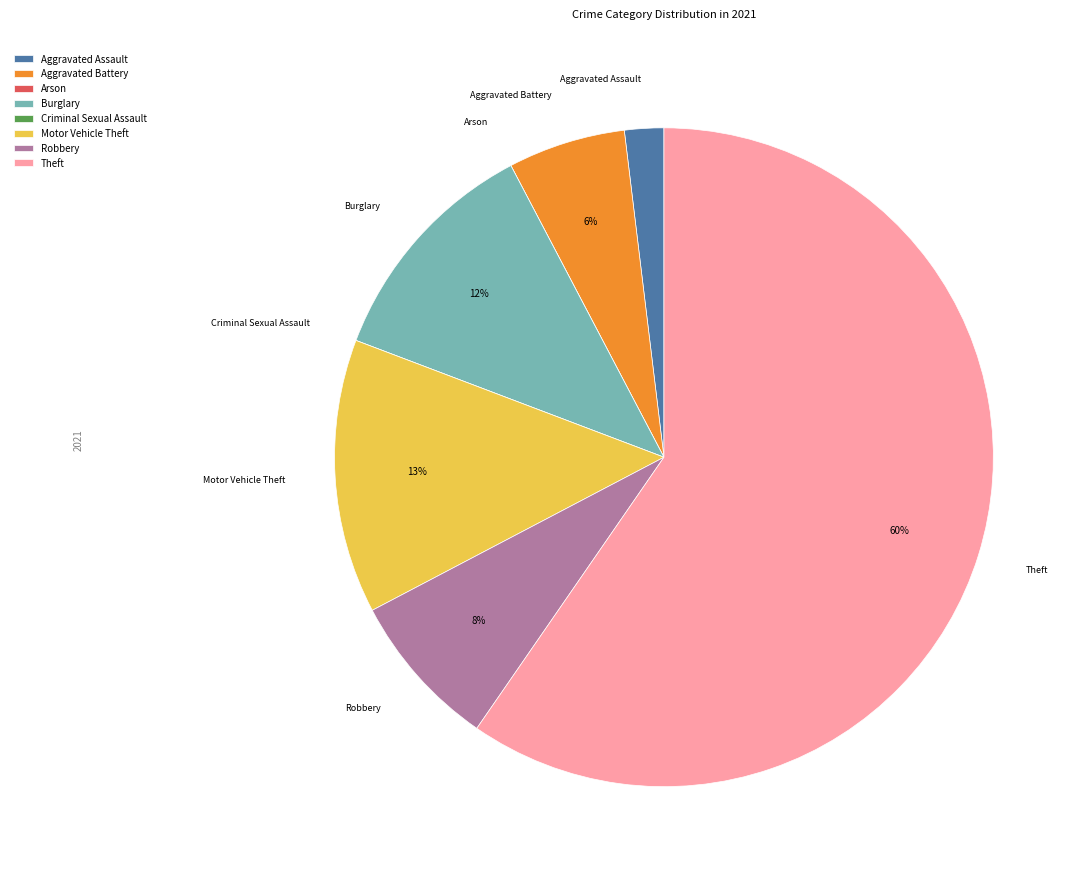

Which slice is the largest?

Theft